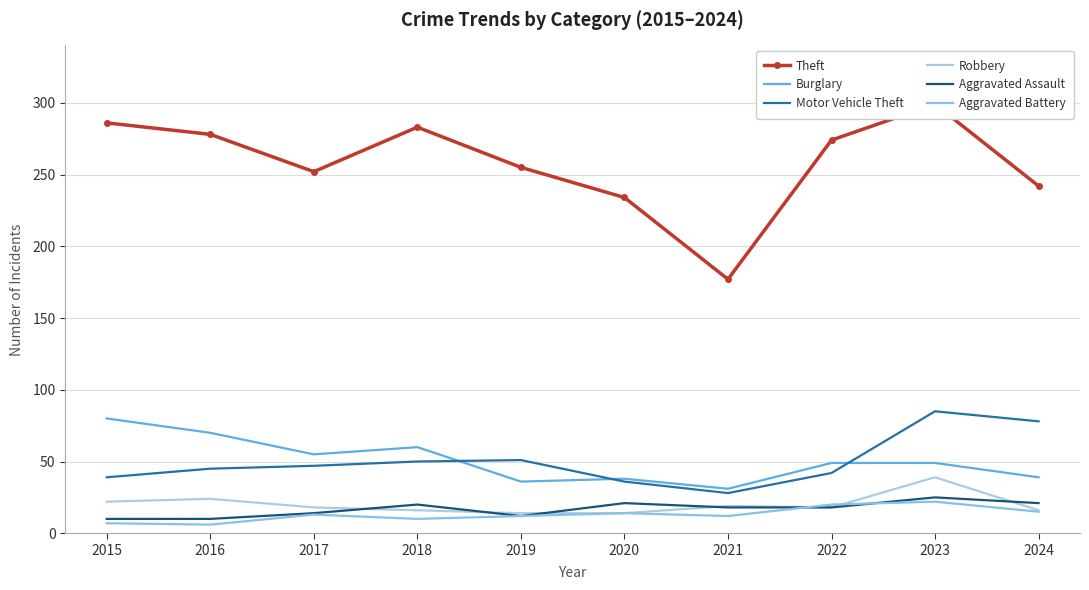

The value of Motor Vehicle Theft at 2015 is 10. True or false?

False